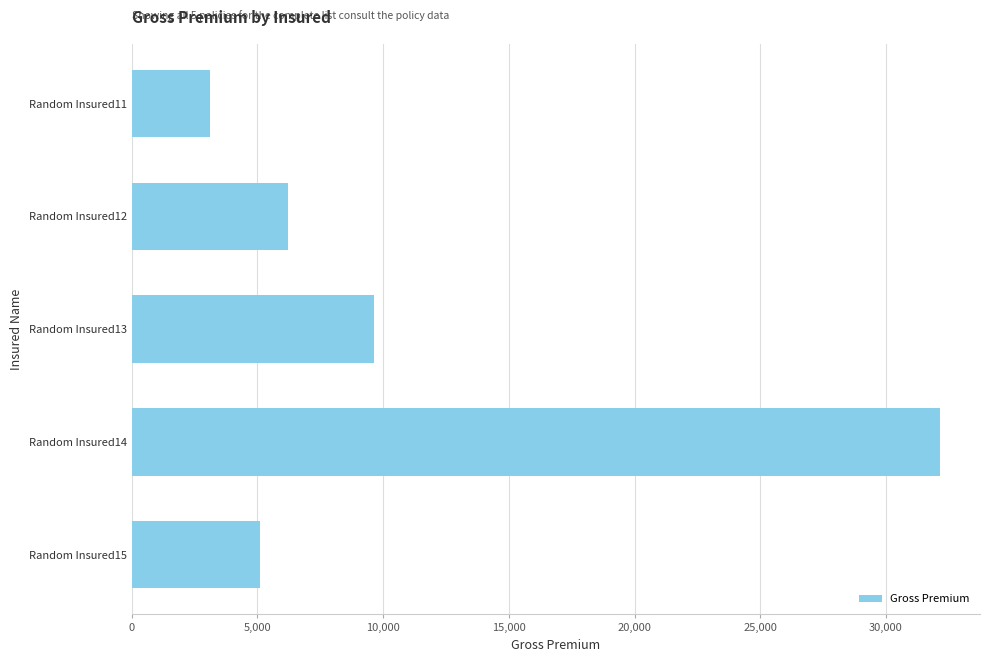

Which has a higher value, Random Insured14 or Random Insured11?

Random Insured14